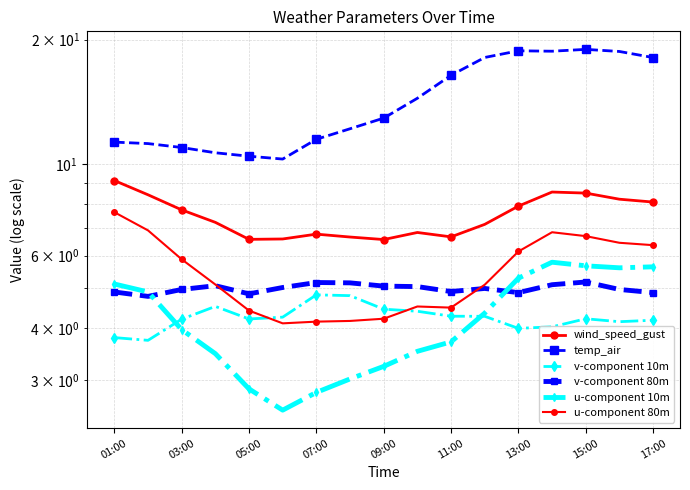

Which series has the widest spread of values?

temp_air